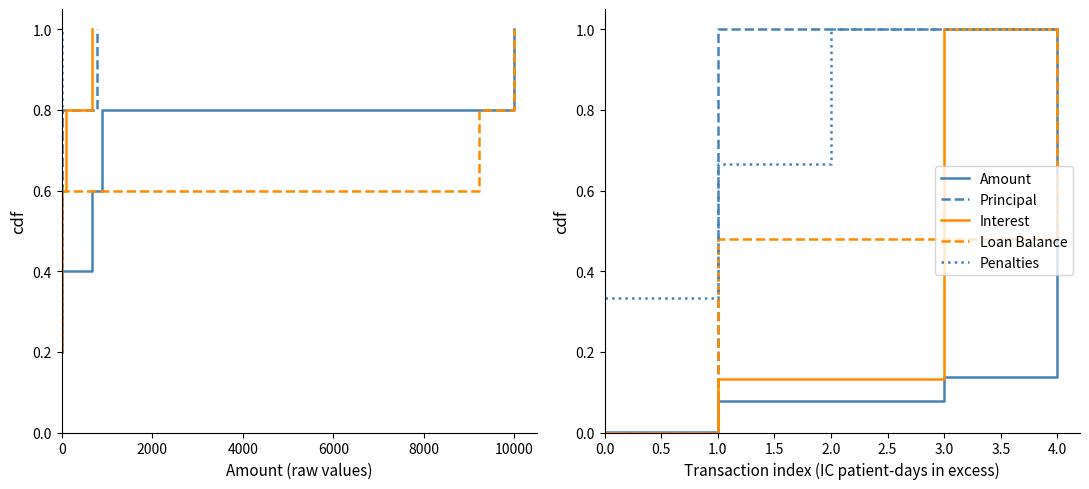

What is the total value across all series at 3.0?

3.6